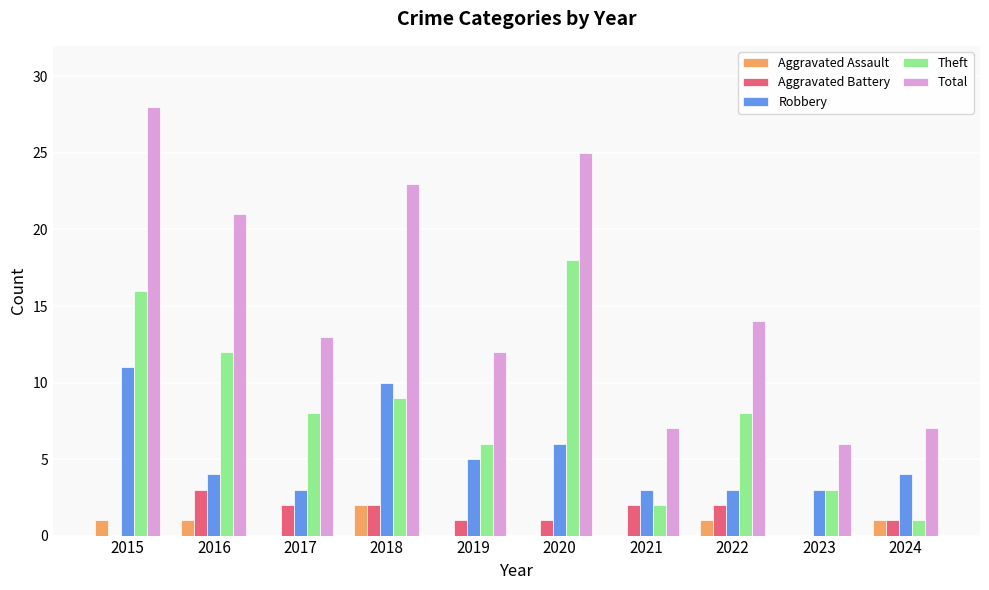

At which category is the sum across all series the highest?

2015